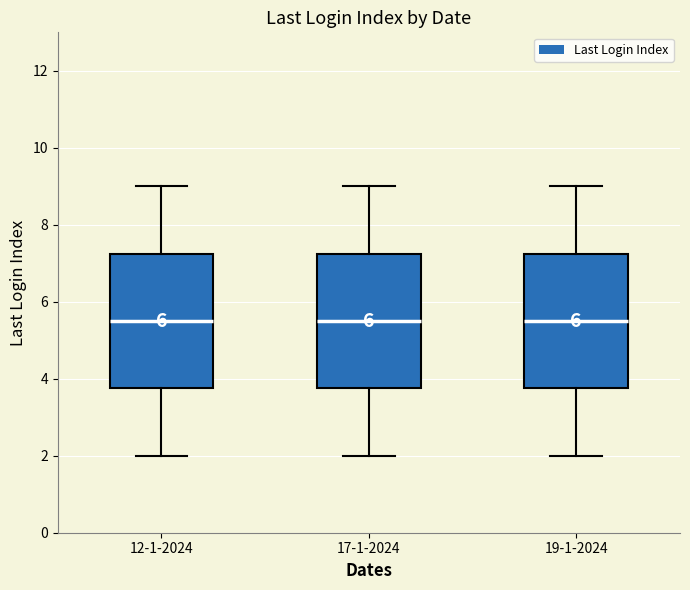

Where is the upper edge of the box for 12-1-2024 on the y-axis? The values are not printed on the chart, so give them approximately, as read against the axis.

7.2